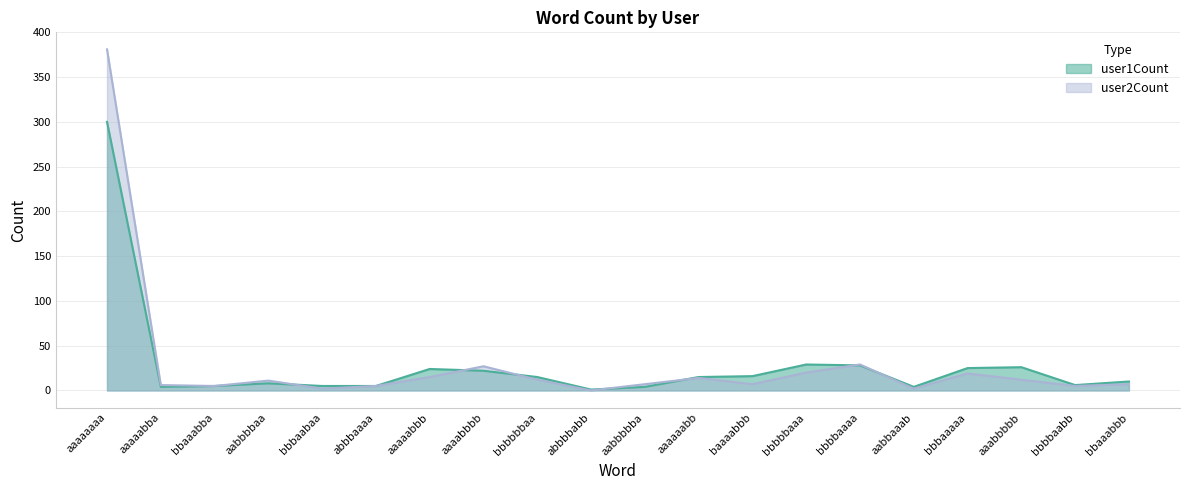

Where is user1Count nearest to the value 150?

bbbbbaaa